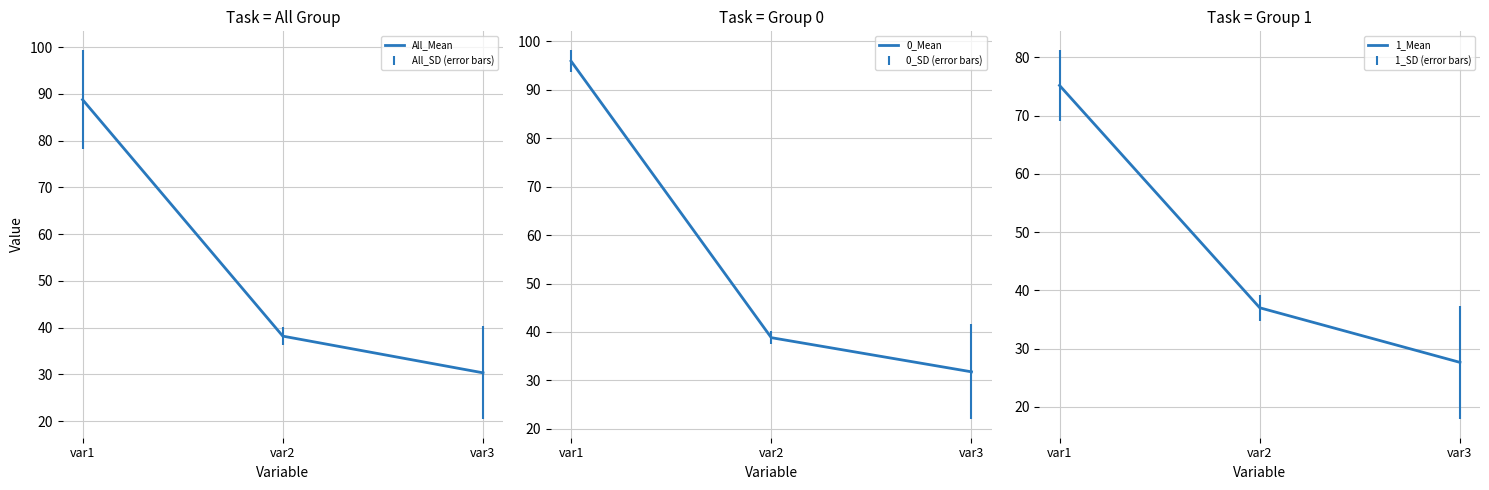

Reading right to left, what are all the values shown in this chart?

All_Mean: var3=30.4	var2=38.2	var1=88.8
0_Mean: var3=31.8	var2=38.8	var1=95.9
1_Mean: var3=27.6	var2=37.0	var1=75.2